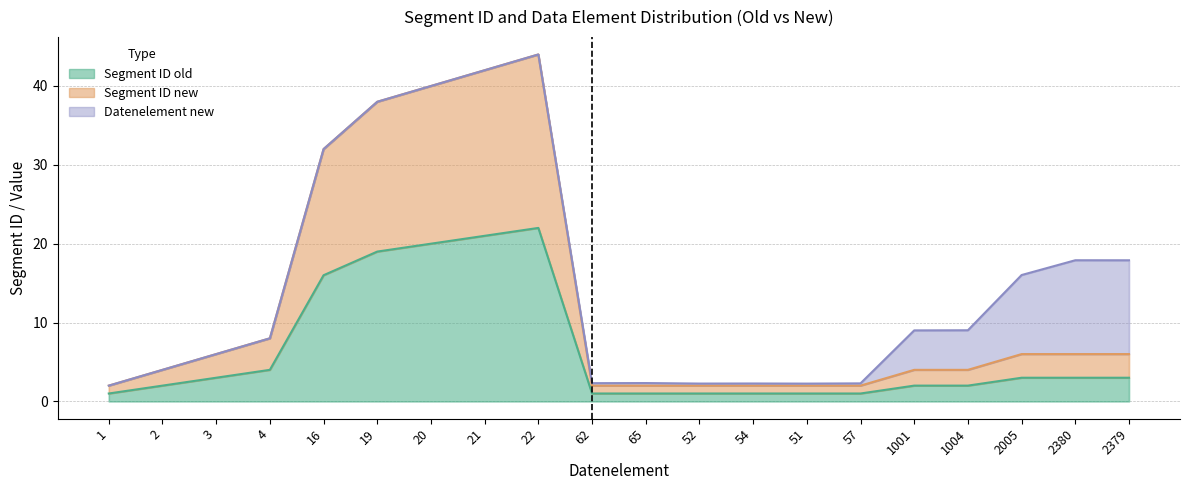

Which series has the largest range (max minus min)?

Segment ID new